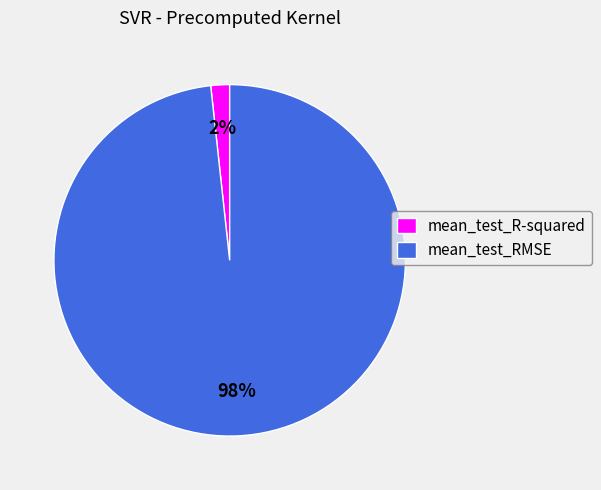

Combined, do mean_test_R-squared and mean_test_RMSE account for over 50%?

Yes